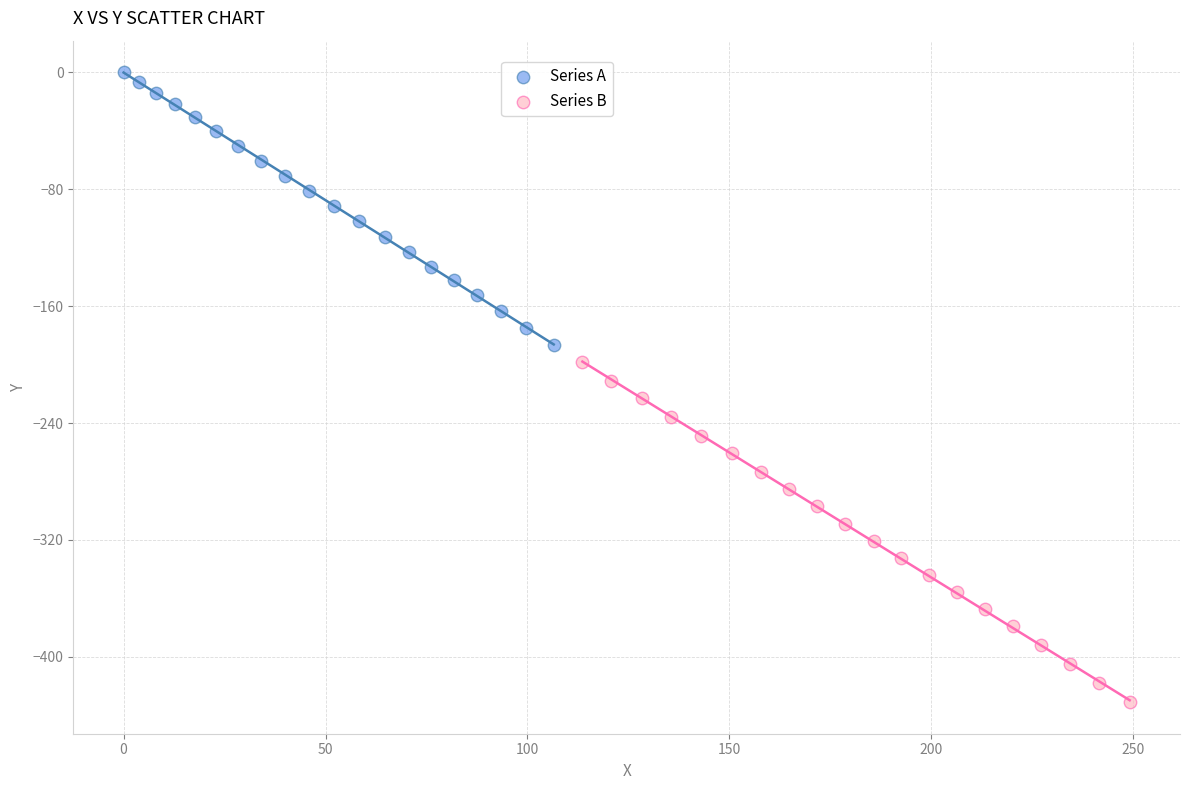

Which series reaches the maximum Y coordinate?

Series A